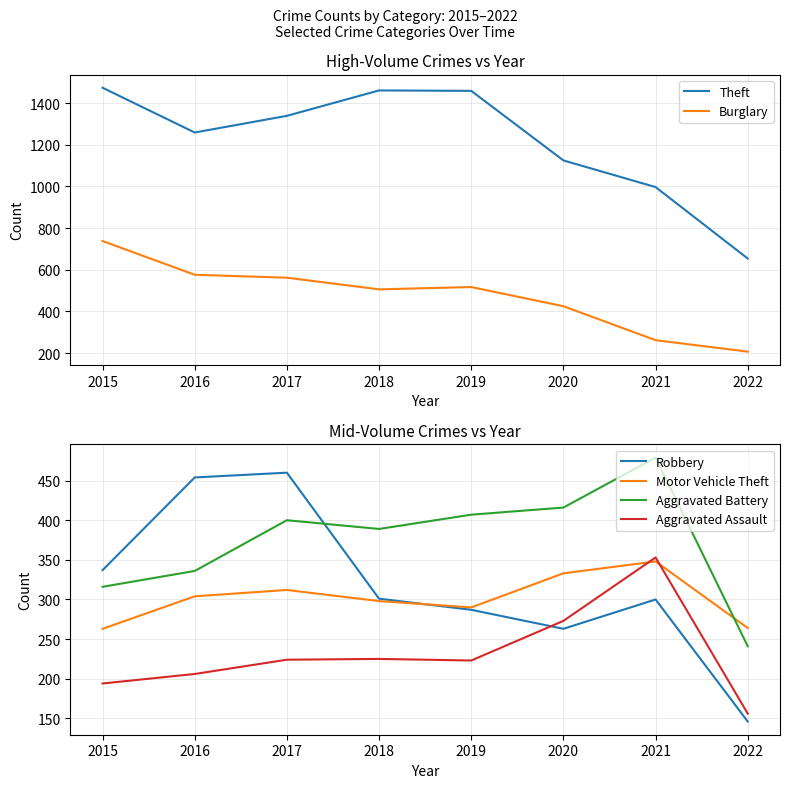

Which series has the widest spread of values?

Theft